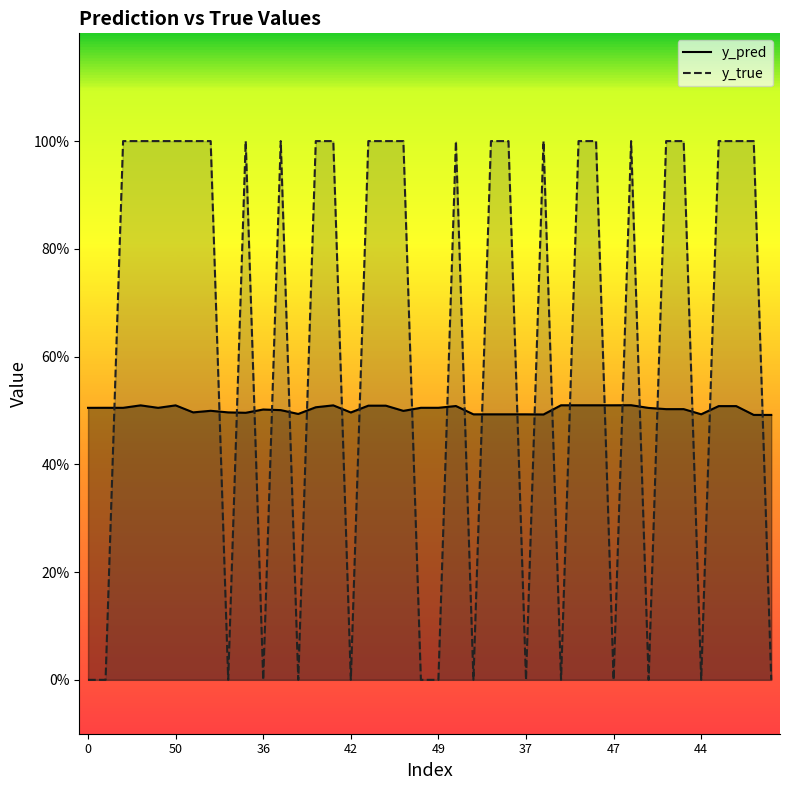

Reading left to right, list all the values displayed in this chart.

y_pred: 0.5	0.5	0.5	0.5	0.5	0.5	0.5	0.5	0.5	0.5	0.5	0.5	0.5	0.5	0.5	0.5	0.5	0.5	0.5	0.5	0.5	0.5	0.5	0.5	0.5	0.5	0.5	0.5	0.5	0.5	0.5	0.5	0.5	0.5	0.5	0.5	0.5	0.5	0.5	0.5
y_true: 0.0	0.0	1.0	1.0	1.0	1.0	1.0	1.0	0.0	1.0	0.0	1.0	0.0	1.0	1.0	0.0	1.0	1.0	1.0	0.0	0.0	1.0	0.0	1.0	1.0	0.0	1.0	0.0	1.0	1.0	0.0	1.0	0.0	1.0	1.0	0.0	1.0	1.0	1.0	0.0